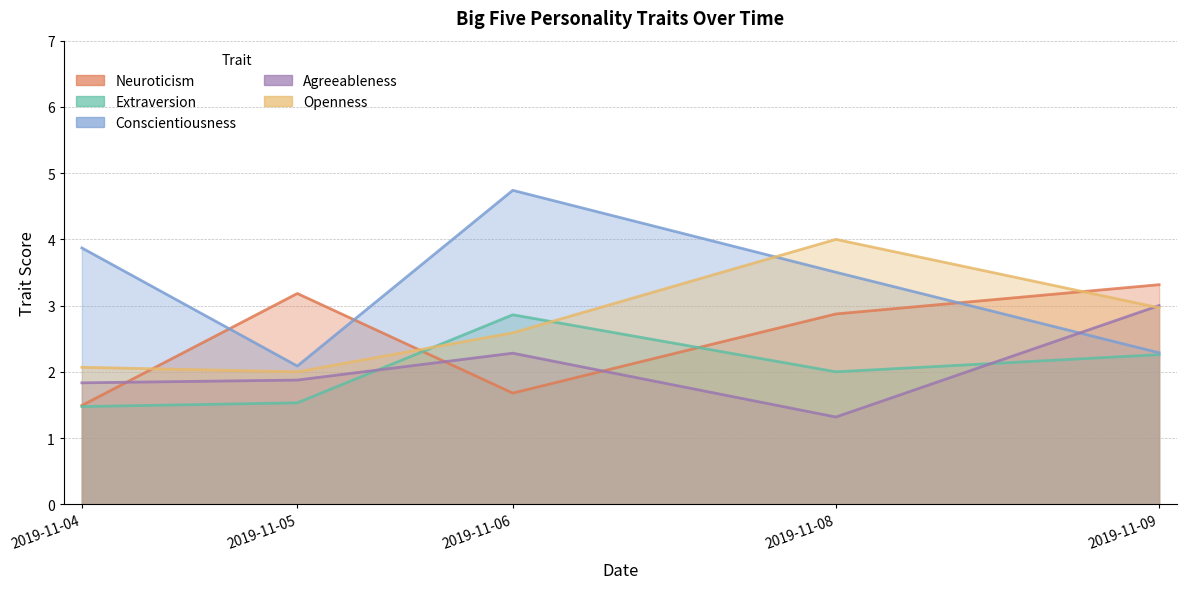

What is the minimum value for openness?

2.0